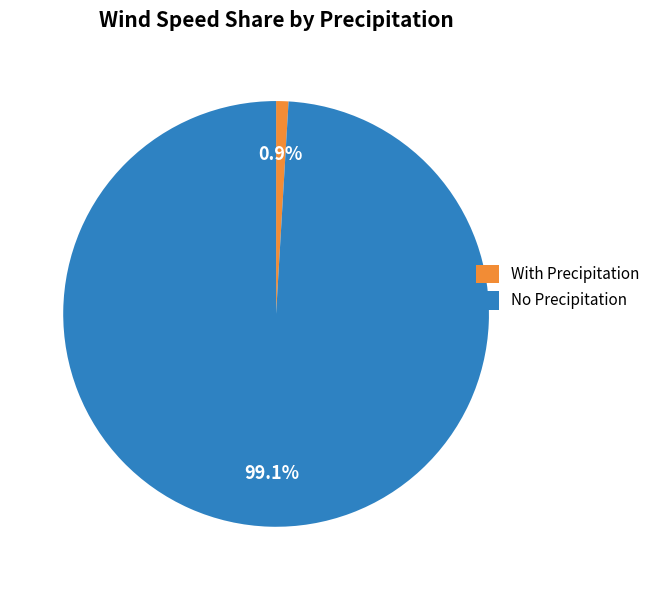

How many segments does this pie chart have?

2